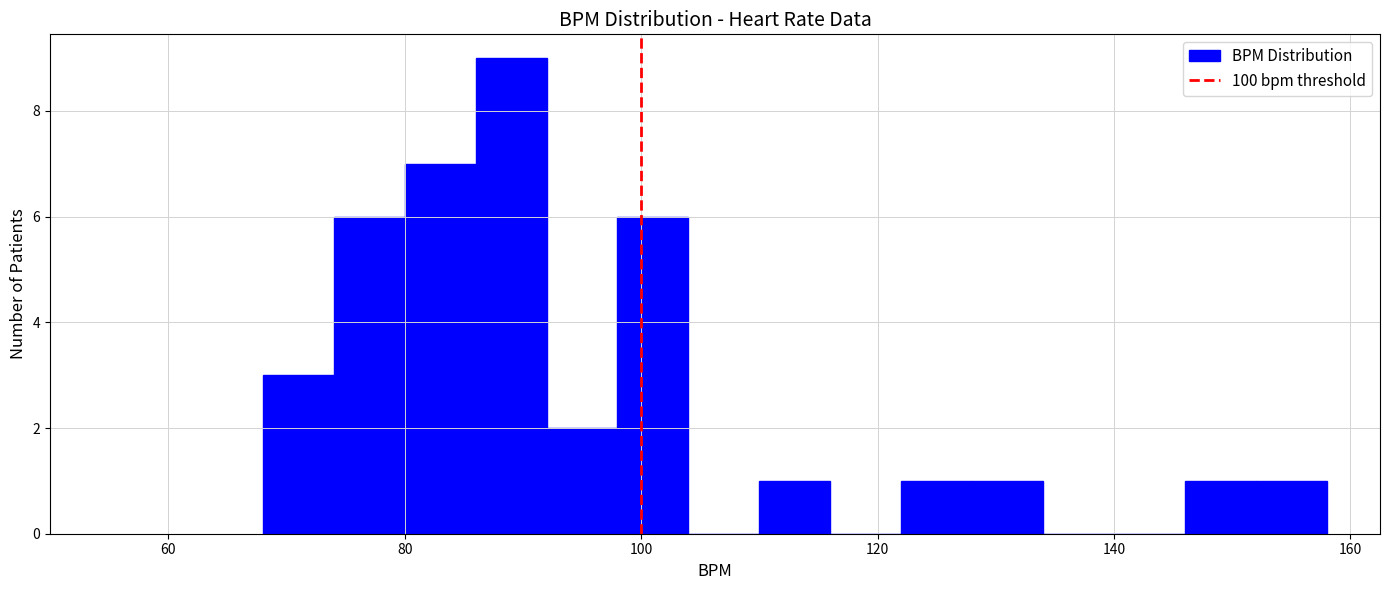

Around what value on the x-axis is the tallest bar? Give the approximate position of its centre, as read against the axis.

90